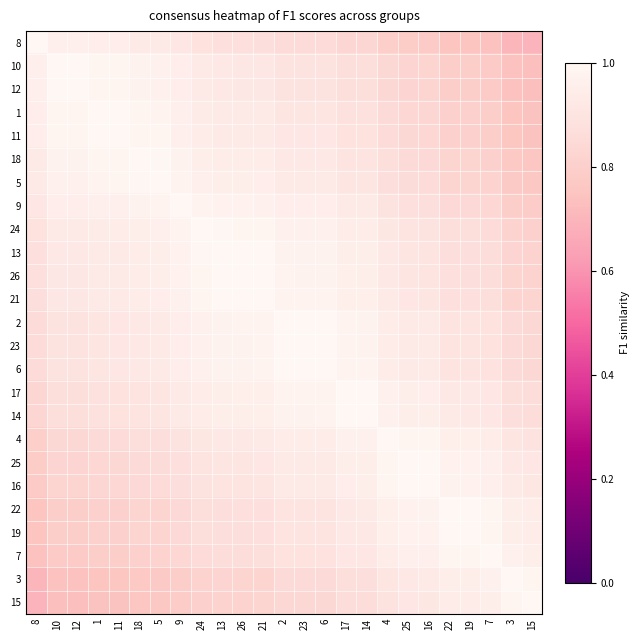

What is the maximum value shown in the chart?

1.0